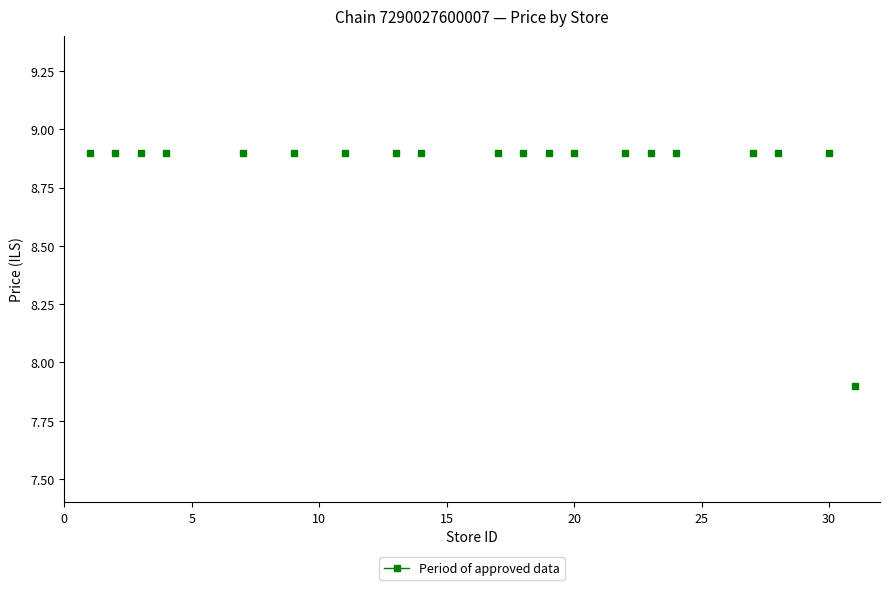

What is the sum of all values?

177.0